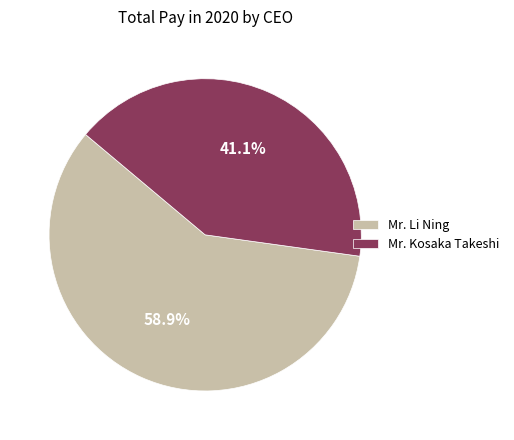

Is it true that Mr. Li Ning is 59% of the pie?

True